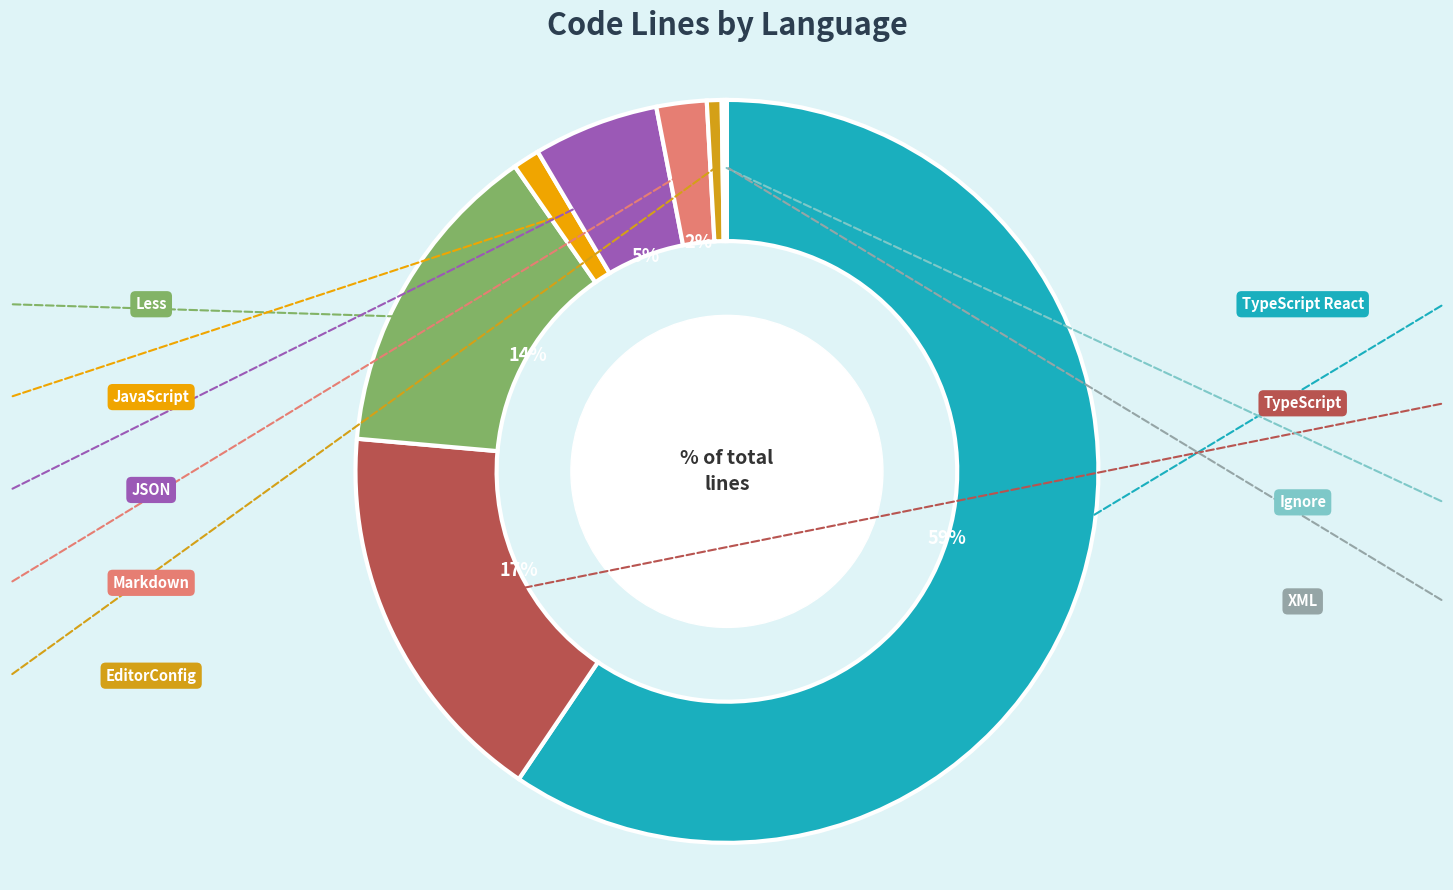

True or false: JSON accounts for 5% of the total.

True